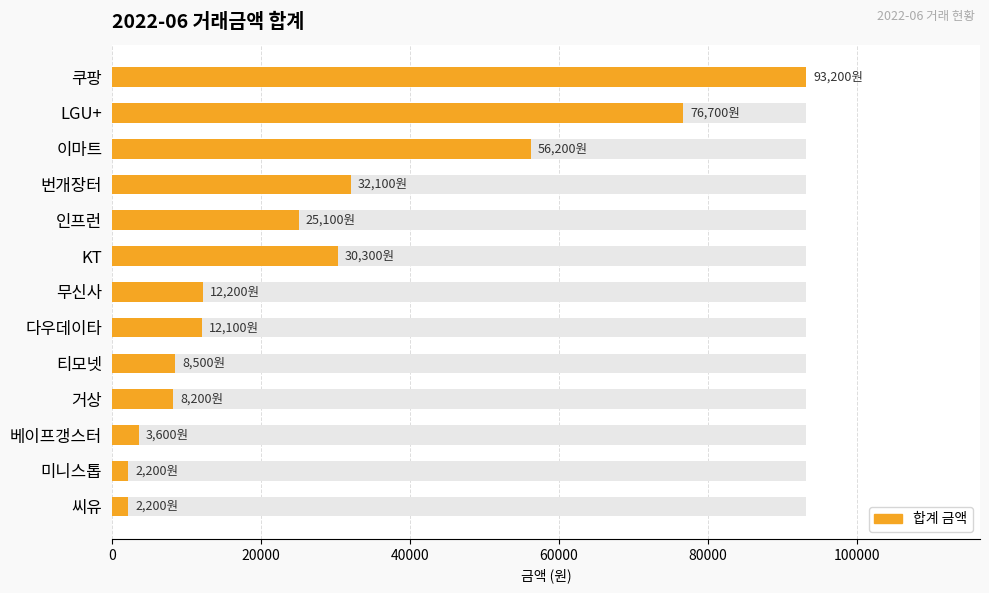

What is the difference between the maximum and minimum values?

91000